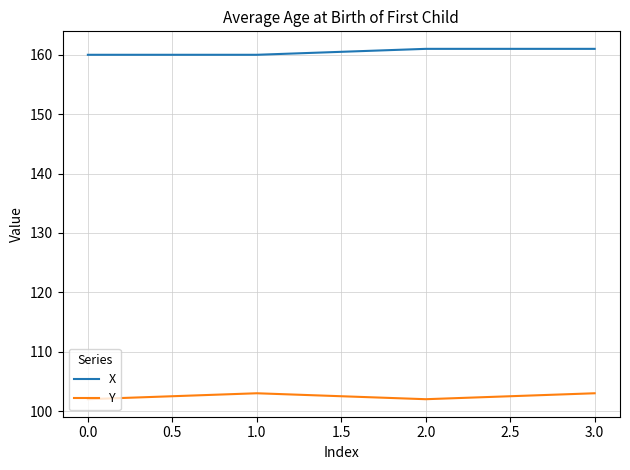

The value of Y at 1.0 is 103. True or false?

True